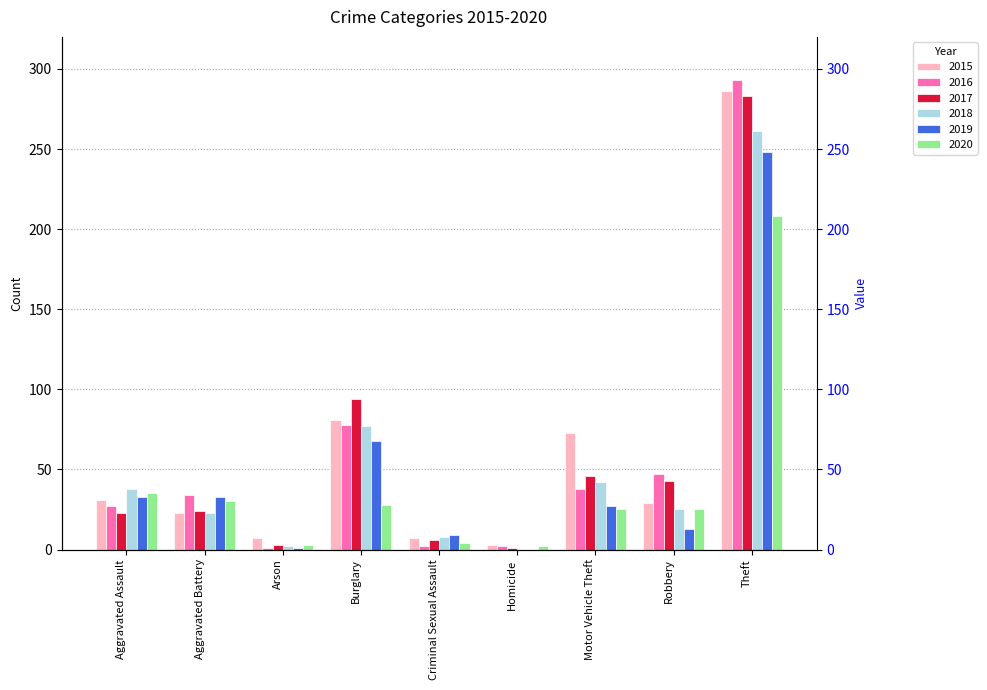

What is the average value of the 2019 series?

48